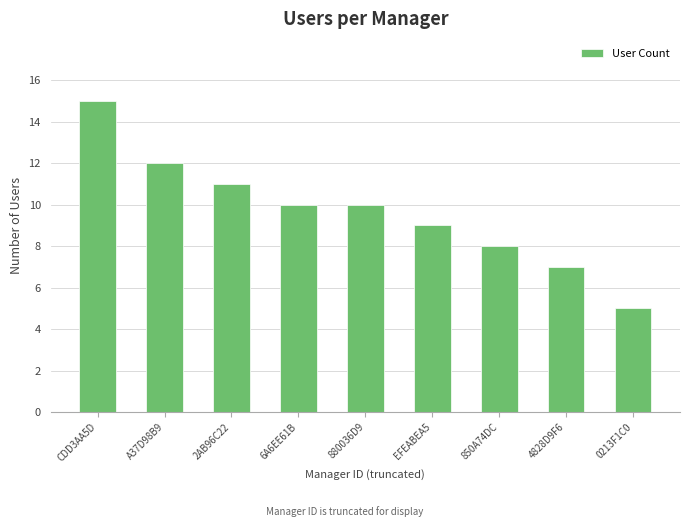

What is the smallest value displayed?

5